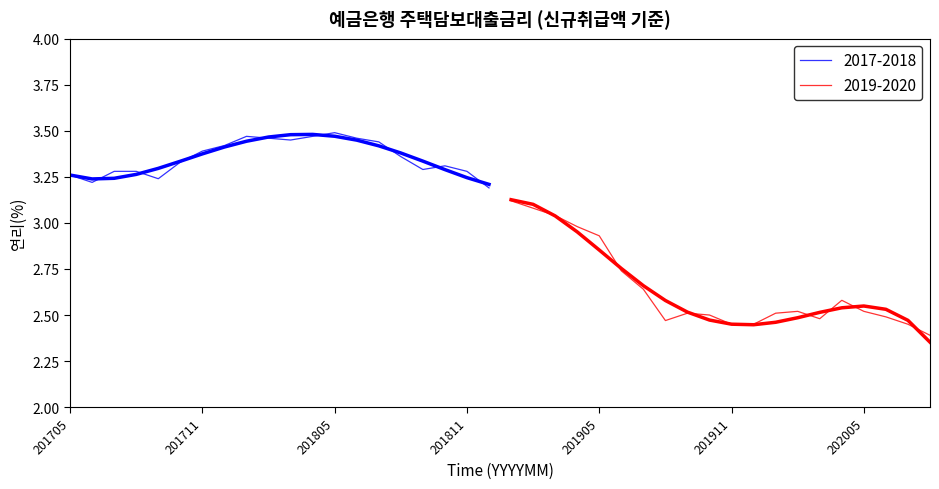

True or false: the data shows 3.5 at 201801.

True